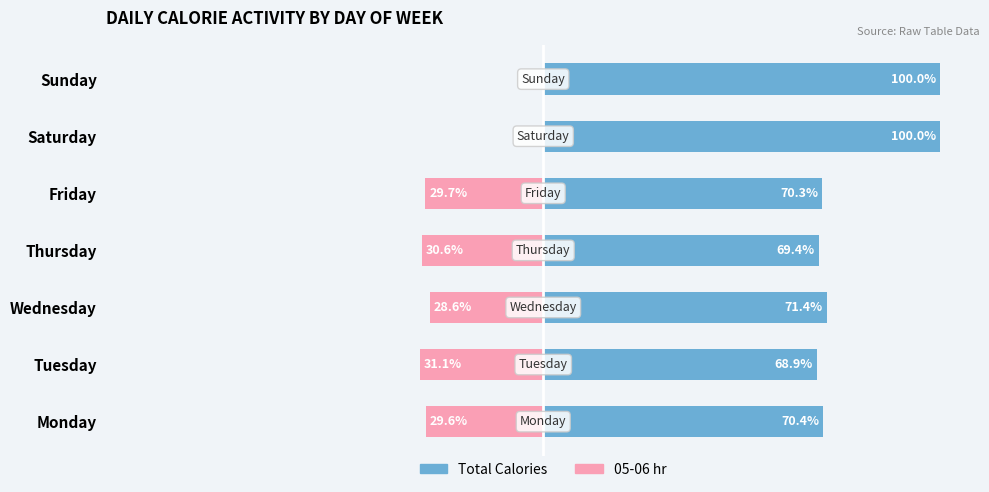

What is the average value of the 05-06 hr (Female proxy) series?

-21.4